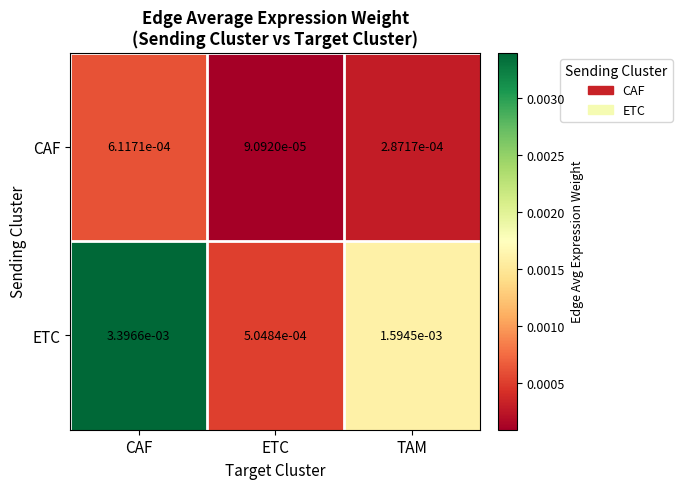

At which label is CAF closest to 0?

ETC